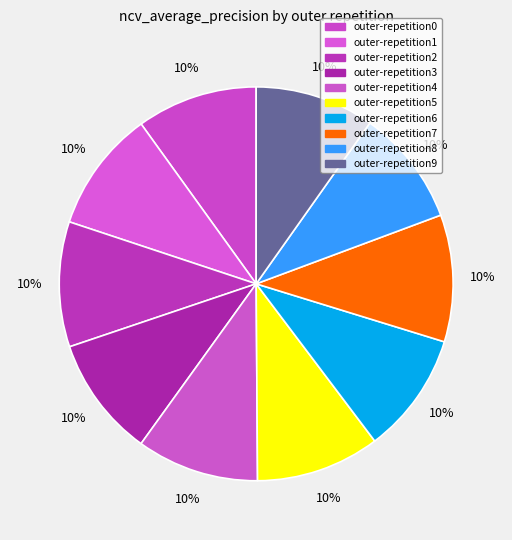

To the nearest percent, what is the average slice percentage?

10%